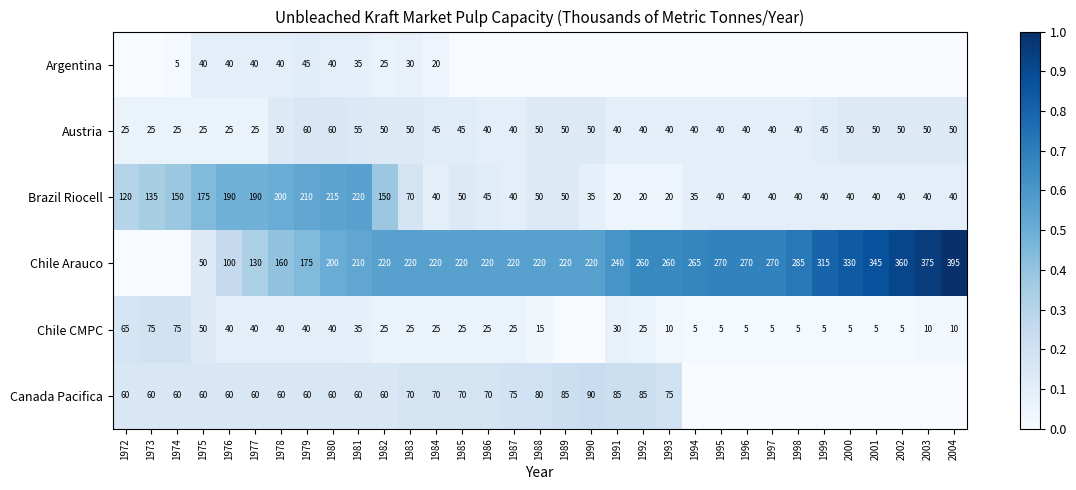

What is the difference between the highest and lowest values at 1983?

195